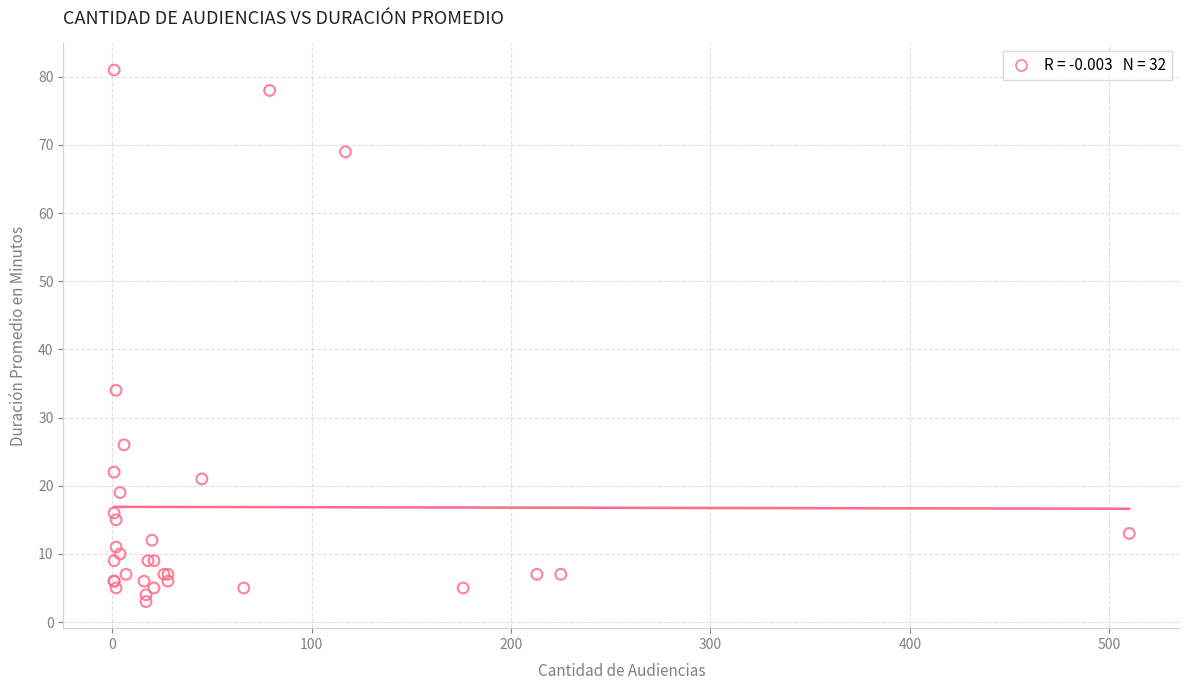

What Y value in the scatter plot is closest to 42?

34